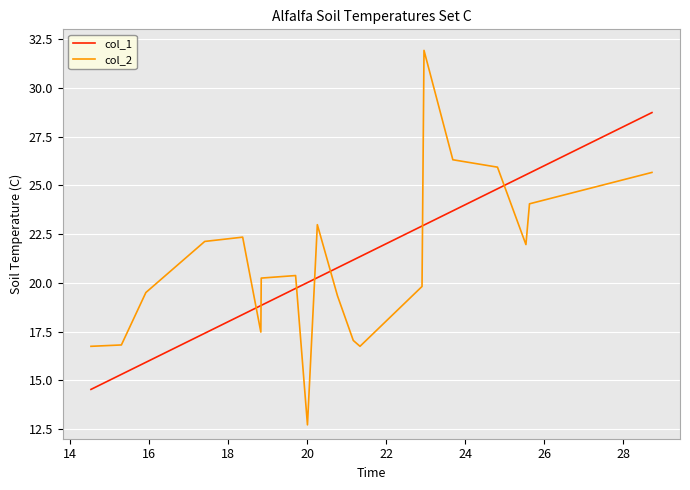

True or false: col_2 and col_1 cross at least once.

True